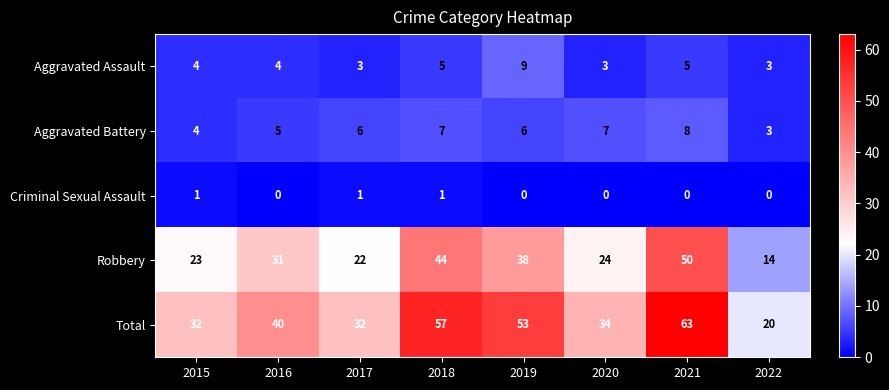

What is the total value across all series at 2021?

126